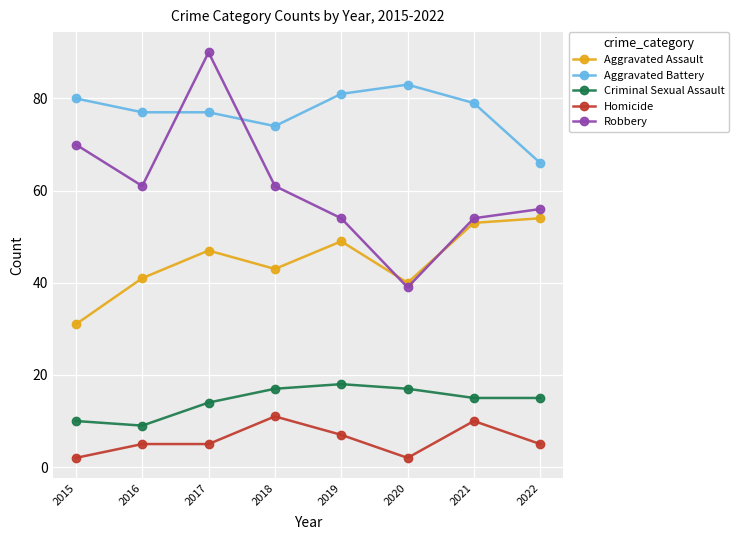

How many data points in Aggravated Battery are less than 79?

4